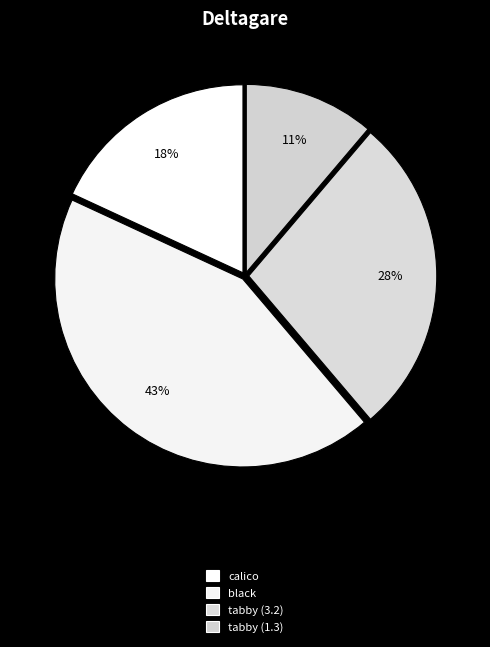

Does calico represent more than half of the total?

No